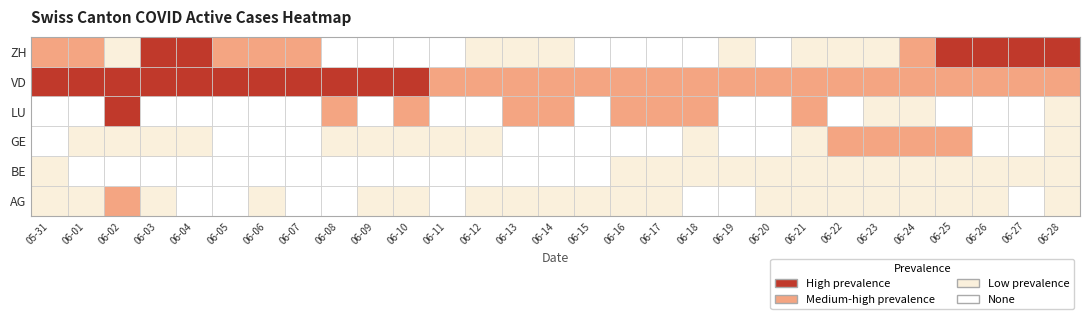

Reading left to right, extract all data points from this chart.

AG: 2020-05-31=1	2020-06-01=1	2020-06-02=2	2020-06-03=1	2020-06-04=0	2020-06-05=0	2020-06-06=1	2020-06-07=0	2020-06-08=0	2020-06-09=1	2020-06-10=1	2020-06-11=0	2020-06-12=1	2020-06-13=1	2020-06-14=1	2020-06-15=1	2020-06-16=1	2020-06-17=1	2020-06-18=0	2020-06-19=0	2020-06-20=1	2020-06-21=1	2020-06-22=1	2020-06-23=1	2020-06-24=1	2020-06-25=1	2020-06-26=1	2020-06-27=0	2020-06-28=1
BE: 2020-05-31=1	2020-06-01=0	2020-06-02=0	2020-06-03=0	2020-06-04=0	2020-06-05=0	2020-06-06=0	2020-06-07=0	2020-06-08=0	2020-06-09=0	2020-06-10=0	2020-06-11=0	2020-06-12=0	2020-06-13=0	2020-06-14=0	2020-06-15=0	2020-06-16=1	2020-06-17=1	2020-06-18=1	2020-06-19=1	2020-06-20=1	2020-06-21=1	2020-06-22=1	2020-06-23=1	2020-06-24=1	2020-06-25=1	2020-06-26=1	2020-06-27=1	2020-06-28=1
GE: 2020-05-31=0	2020-06-01=1	2020-06-02=1	2020-06-03=1	2020-06-04=1	2020-06-05=0	2020-06-06=0	2020-06-07=0	2020-06-08=1	2020-06-09=1	2020-06-10=1	2020-06-11=1	2020-06-12=1	2020-06-13=0	2020-06-14=0	2020-06-15=0	2020-06-16=0	2020-06-17=0	2020-06-18=1	2020-06-19=0	2020-06-20=0	2020-06-21=1	2020-06-22=2	2020-06-23=2	2020-06-24=2	2020-06-25=2	2020-06-26=0	2020-06-27=0	2020-06-28=1
LU: 2020-05-31=0	2020-06-01=0	2020-06-02=5	2020-06-03=0	2020-06-04=0	2020-06-05=0	2020-06-06=0	2020-06-07=0	2020-06-08=3	2020-06-09=0	2020-06-10=2	2020-06-11=0	2020-06-12=0	2020-06-13=2	2020-06-14=2	2020-06-15=0	2020-06-16=2	2020-06-17=2	2020-06-18=2	2020-06-19=0	2020-06-20=0	2020-06-21=2	2020-06-22=0	2020-06-23=1	2020-06-24=1	2020-06-25=0	2020-06-26=0	2020-06-27=0	2020-06-28=1
VD: 2020-05-31=8	2020-06-01=8	2020-06-02=7	2020-06-03=7	2020-06-04=7	2020-06-05=7	2020-06-06=7	2020-06-07=7	2020-06-08=6	2020-06-09=6	2020-06-10=5	2020-06-11=4	2020-06-12=4	2020-06-13=4	2020-06-14=4	2020-06-15=4	2020-06-16=4	2020-06-17=4	2020-06-18=4	2020-06-19=4	2020-06-20=4	2020-06-21=4	2020-06-22=3	2020-06-23=3	2020-06-24=3	2020-06-25=3	2020-06-26=3	2020-06-27=3	2020-06-28=4
ZH: 2020-05-31=3	2020-06-01=3	2020-06-02=1	2020-06-03=5	2020-06-04=5	2020-06-05=2	2020-06-06=2	2020-06-07=2	2020-06-08=0	2020-06-09=0	2020-06-10=0	2020-06-11=0	2020-06-12=1	2020-06-13=1	2020-06-14=1	2020-06-15=0	2020-06-16=0	2020-06-17=0	2020-06-18=0	2020-06-19=1	2020-06-20=0	2020-06-21=1	2020-06-22=1	2020-06-23=1	2020-06-24=4	2020-06-25=5	2020-06-26=5	2020-06-27=5	2020-06-28=7